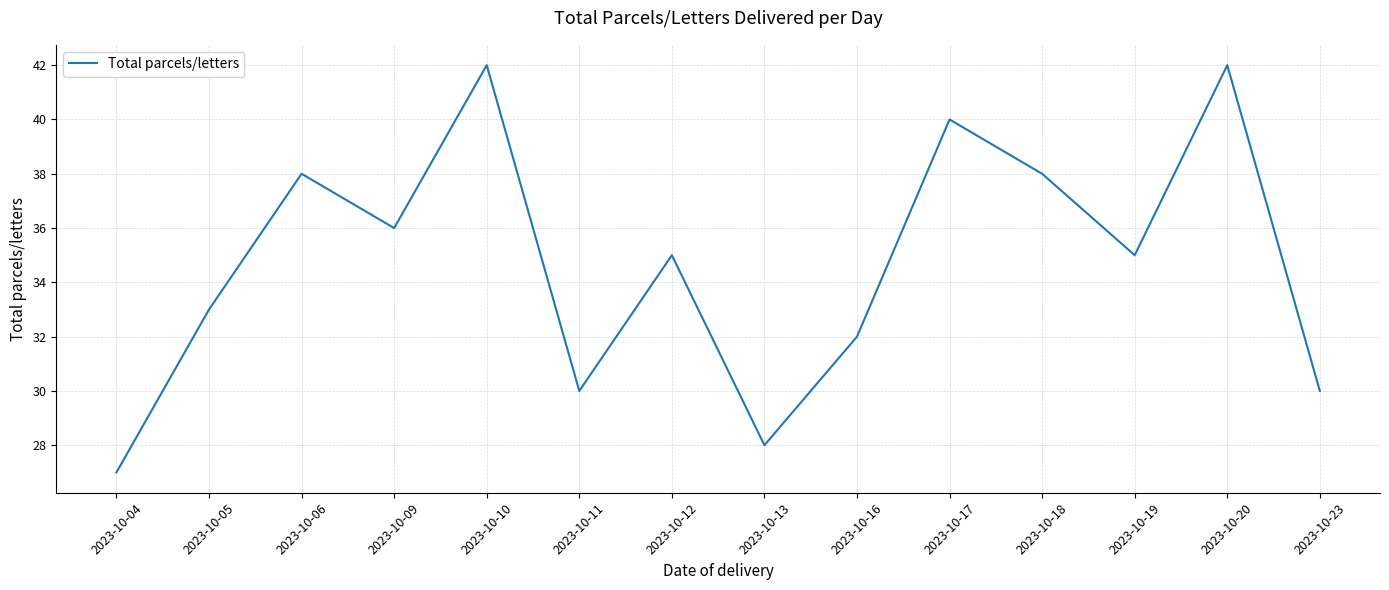

Does the chart have visible grid lines?

Yes